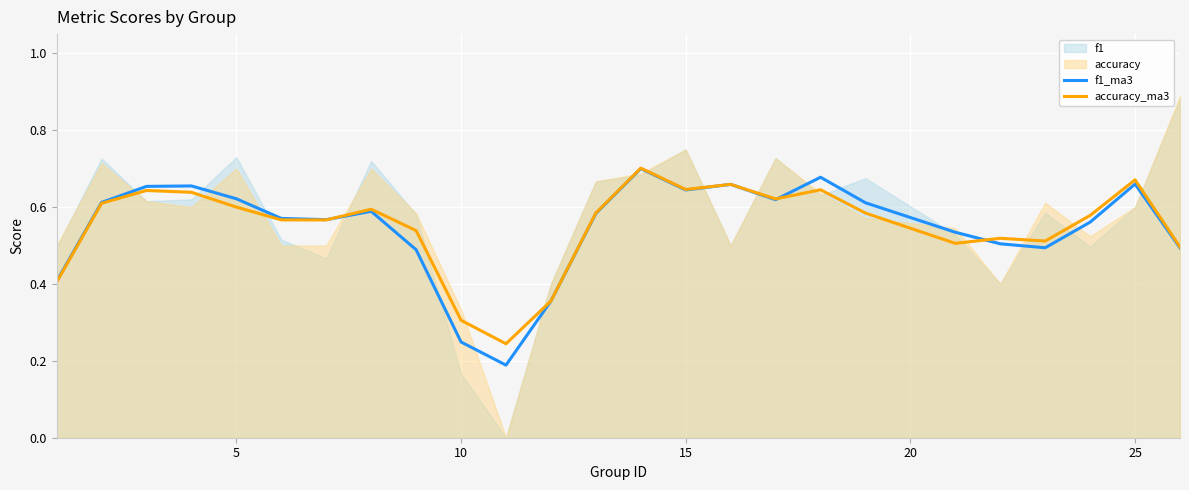

True or false: f1_ma3 has a value of 0.2 at 5.

False